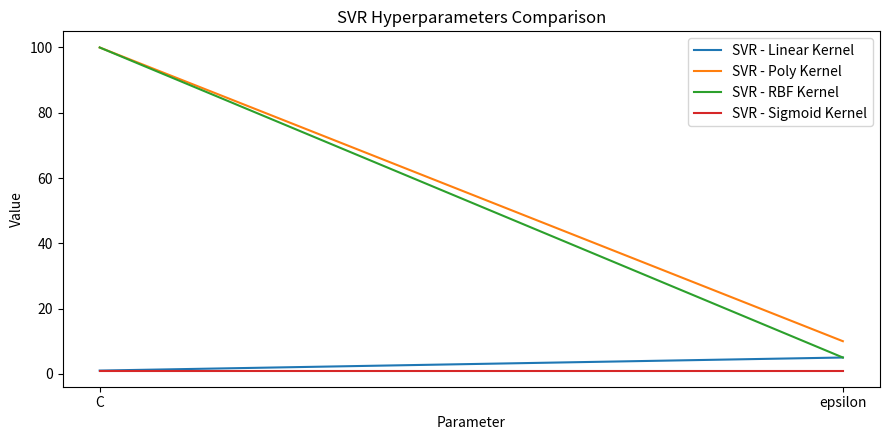

Which series has the largest total across all categories?

SVR - Poly Kernel